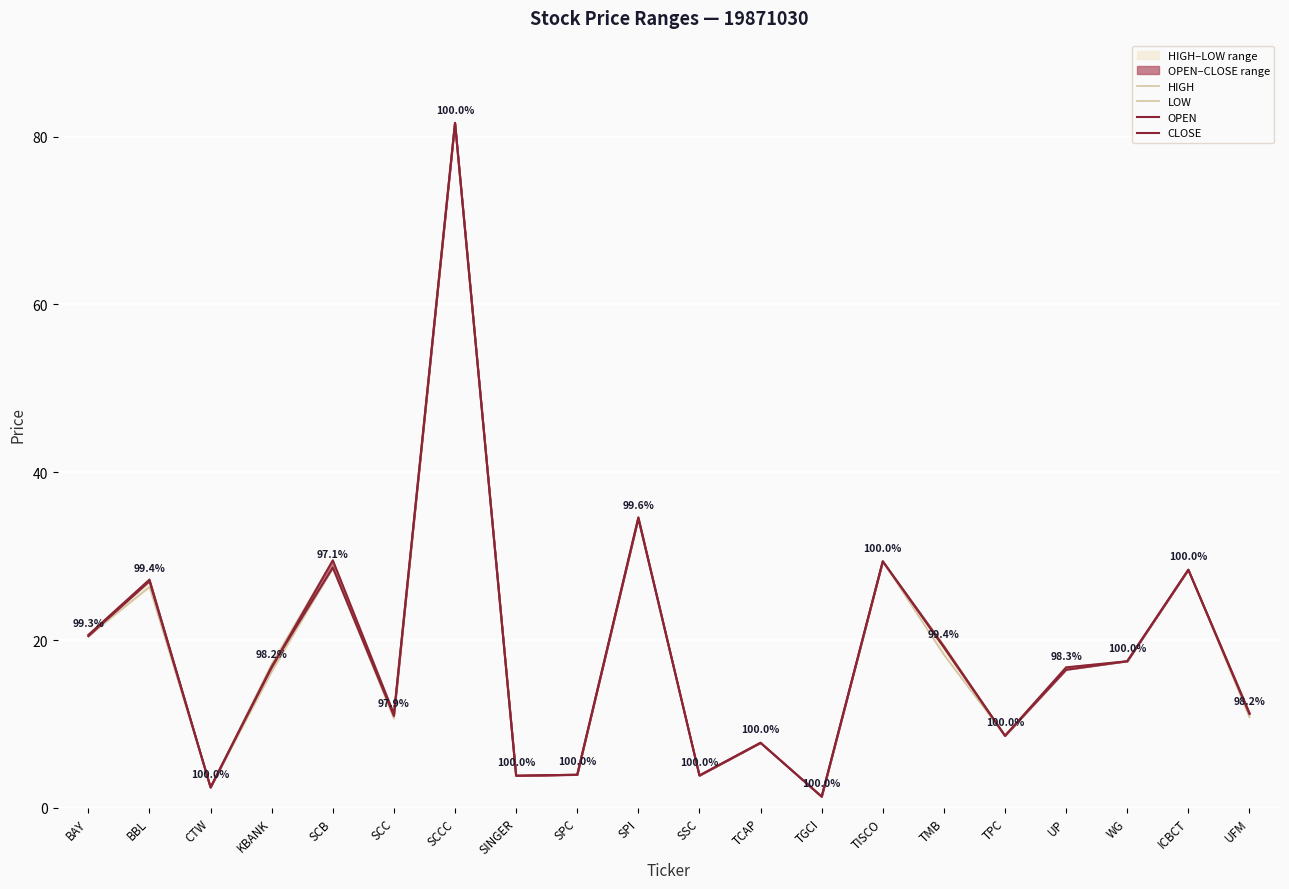

Reading left to right, extract all data points from this chart.

HIGH_line: BAY=20.6	BBL=27.2	CTW=2.4	KBANK=17.2	SCB=29.5	SCC=11.2	SCCC=81.6	SINGER=3.8	SPC=4.0	SPI=34.6	SSC=3.9	TCAP=7.8	TGCI=1.3	TISCO=29.4	TMB=19.4	TPC=8.6	UP=16.7	WG=17.5	ICBCT=28.4	UFM=11.4
LOW: BAY=20.5	BBL=26.3	CTW=2.4	KBANK=16.2	SCB=28.6	SCC=10.7	SCCC=81.6	SINGER=3.8	SPC=4.0	SPI=34.5	SSC=3.9	TCAP=7.8	TGCI=1.3	TISCO=29.4	TMB=18.3	TPC=8.6	UP=16.5	WG=17.5	ICBCT=28.4	UFM=10.8
OPEN: BAY=20.6	BBL=27.2	CTW=2.4	KBANK=16.7	SCB=29.5	SCC=11.2	SCCC=81.6	SINGER=3.8	SPC=4.0	SPI=34.6	SSC=3.9	TCAP=7.8	TGCI=1.3	TISCO=29.4	TMB=19.1	TPC=8.6	UP=16.7	WG=17.5	ICBCT=28.4	UFM=11.3
CLOSE_line: BAY=20.5	BBL=27.0	CTW=2.4	KBANK=16.8	SCB=28.6	SCC=10.9	SCCC=81.6	SINGER=3.8	SPC=4.0	SPI=34.5	SSC=3.9	TCAP=7.8	TGCI=1.3	TISCO=29.4	TMB=19.2	TPC=8.6	UP=16.5	WG=17.5	ICBCT=28.4	UFM=11.2